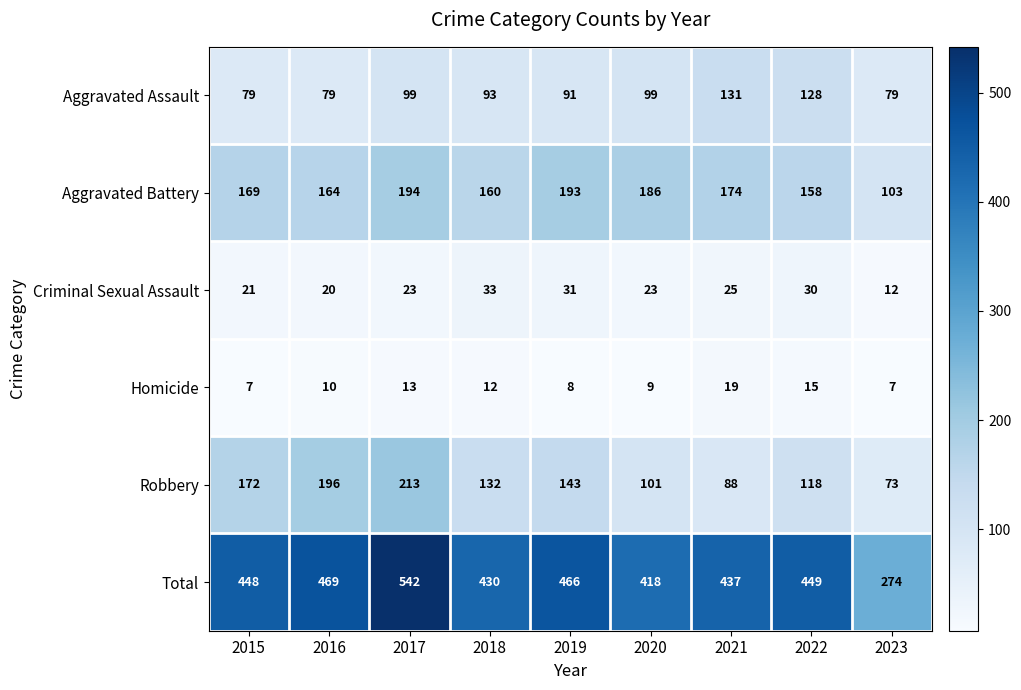

Rank the series by their maximum value, from lowest to highest.

Homicide, Criminal Sexual Assault, Aggravated Assault, Aggravated Battery, Robbery, Total